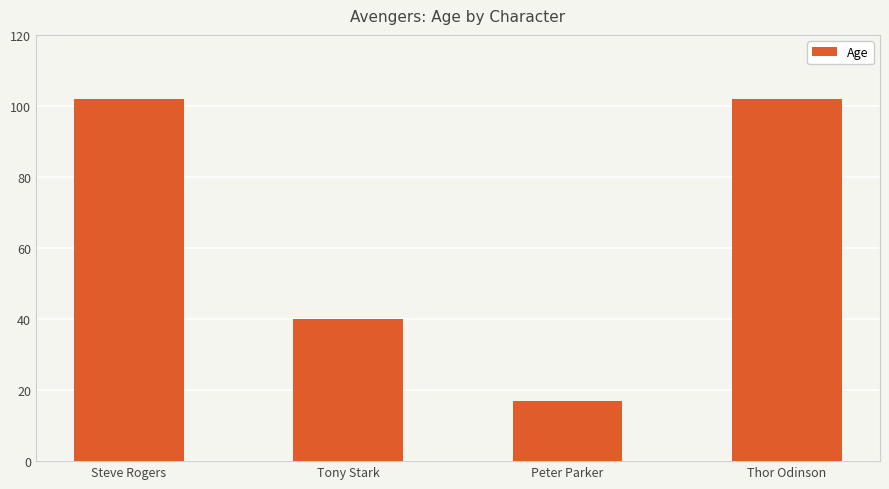

What position from the right is Thor Odinson?

1